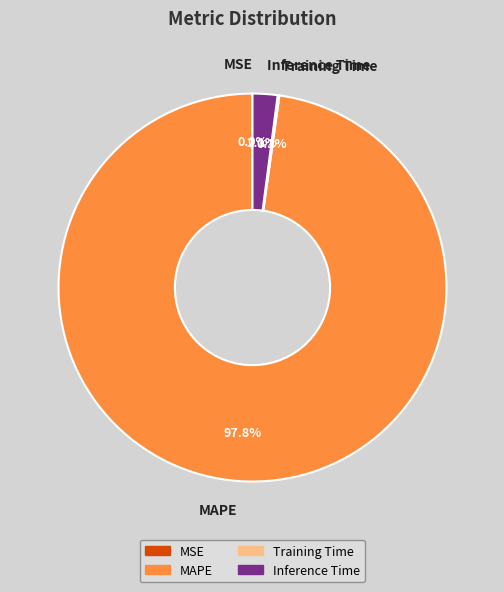

What percentage do Inference Time and MAPE together represent?

99.9%